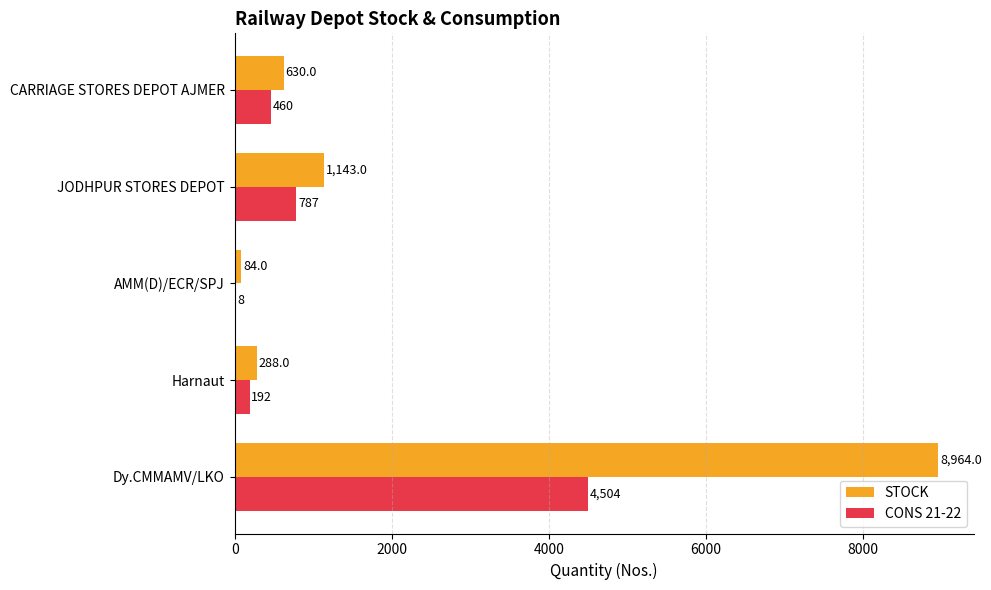

What are all the series names shown in the legend?

STOCK, CONS 21-22